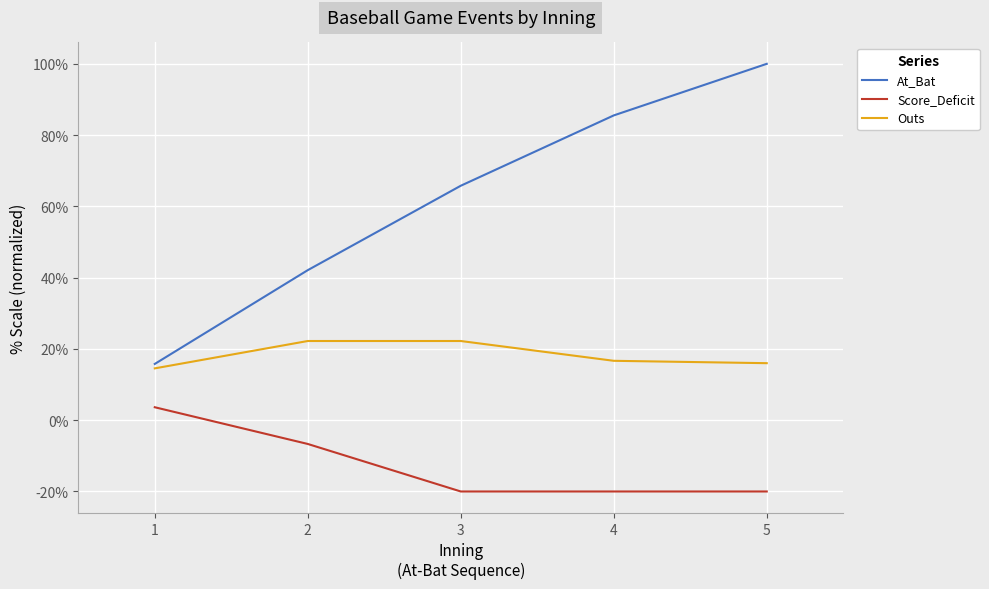

How many values in Score_Deficit are below zero?

4